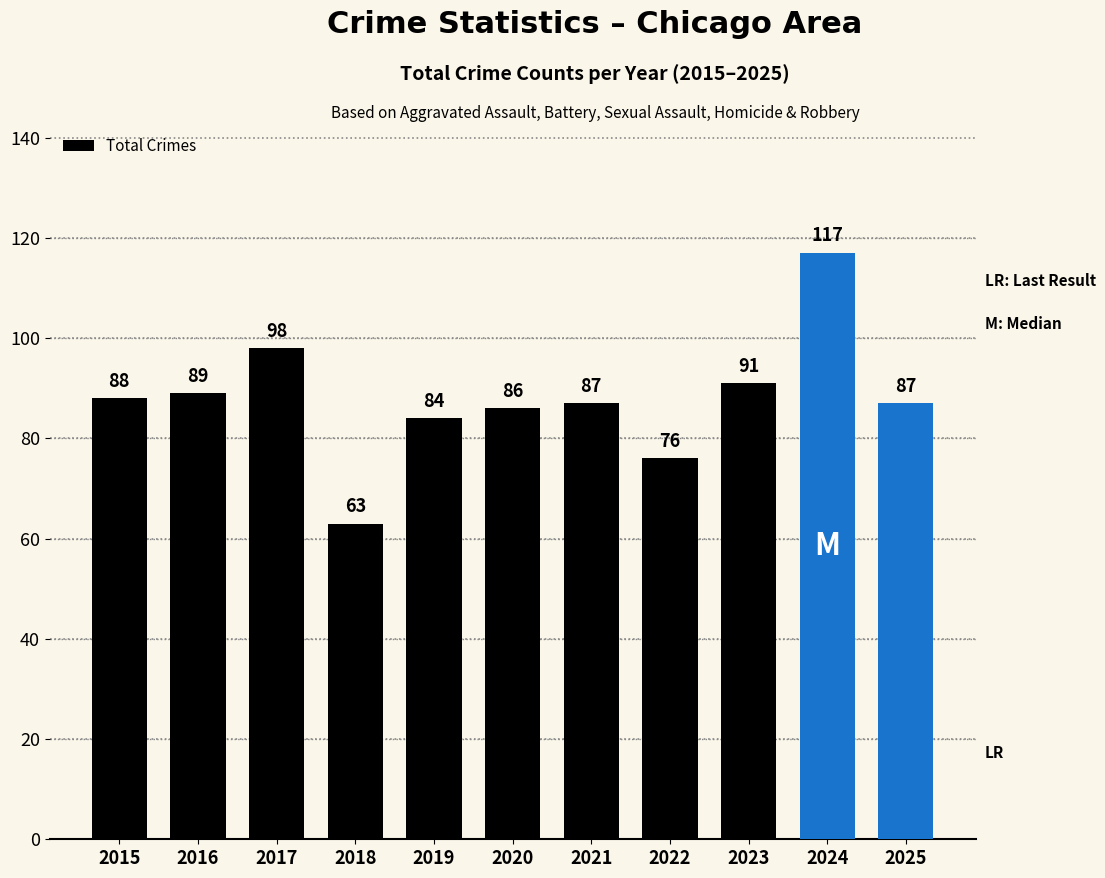

Reading left to right, list all the values displayed in this chart.

2015=88	2016=89	2017=98	2018=63	2019=84	2020=86	2021=87	2022=76	2023=91	2024=117	2025=87